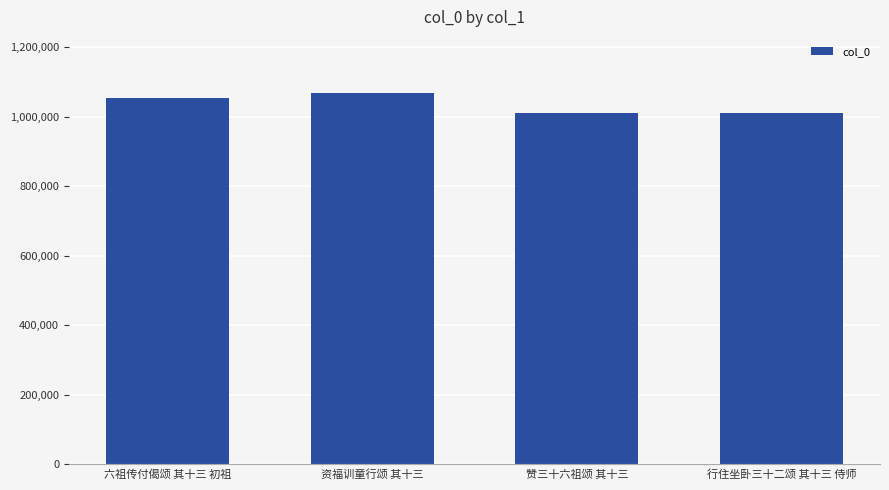

Where is the data nearest to the value 1040207?

六祖传付偈颂 其十三 初祖